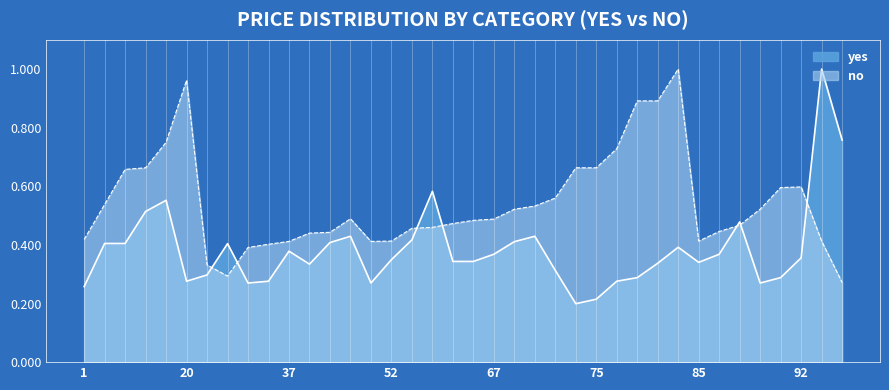

How many times do no and yes cross each other?

7